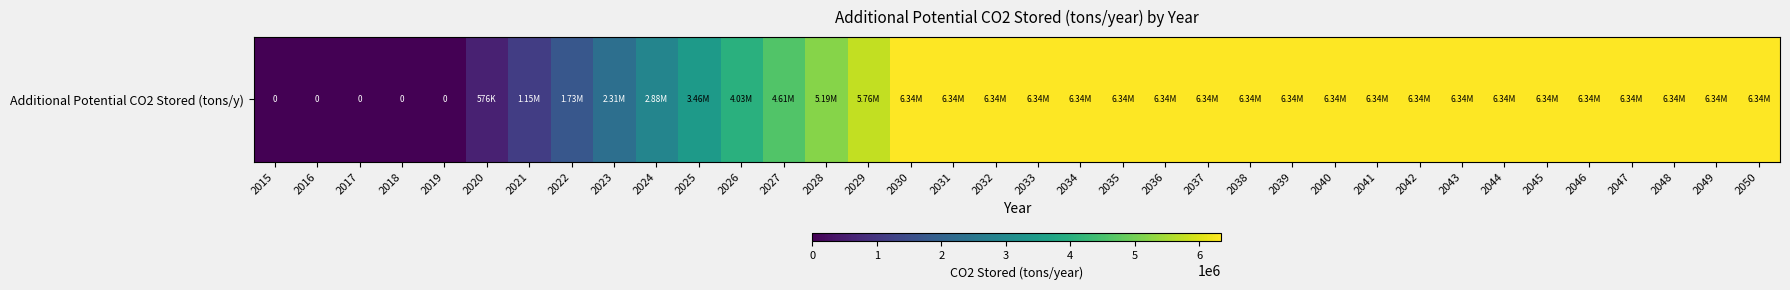

What is the greatest value displayed?

6339883.0